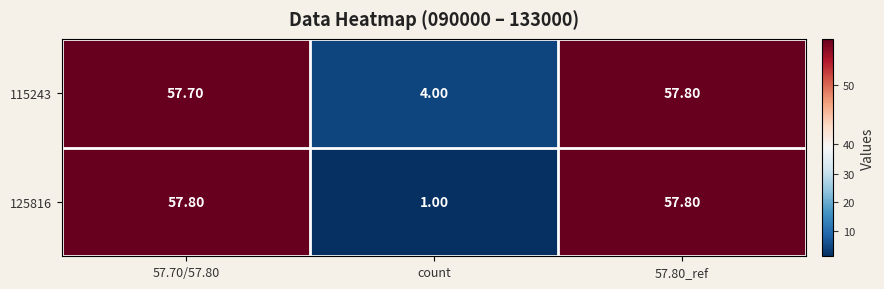

At which category does the chart reach its minimum across all series?

count